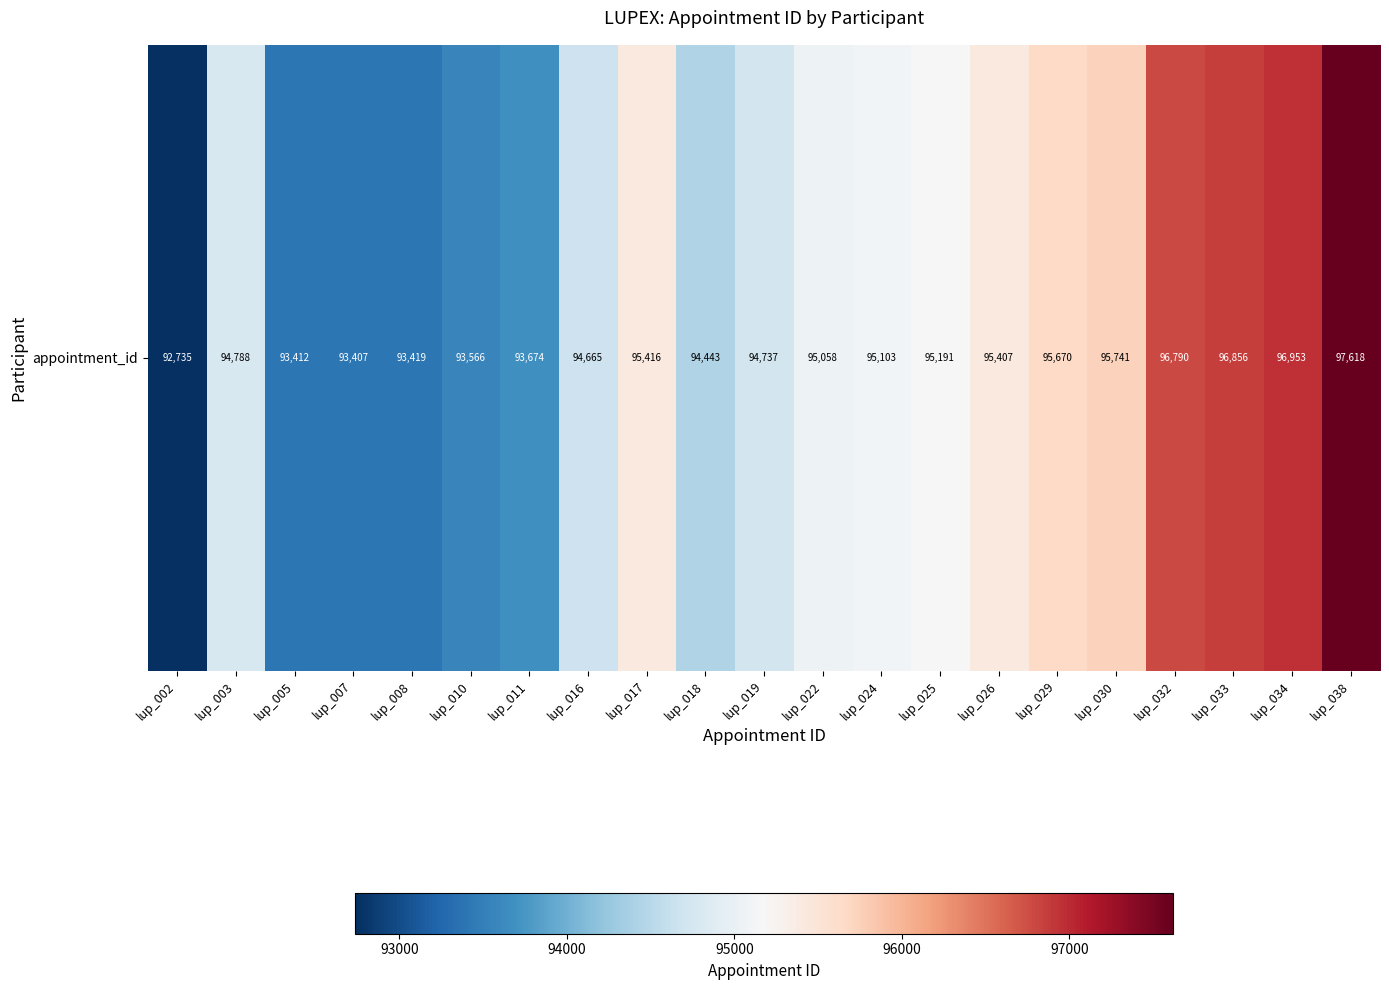

At which label is the value closest to 95176?

lup_025